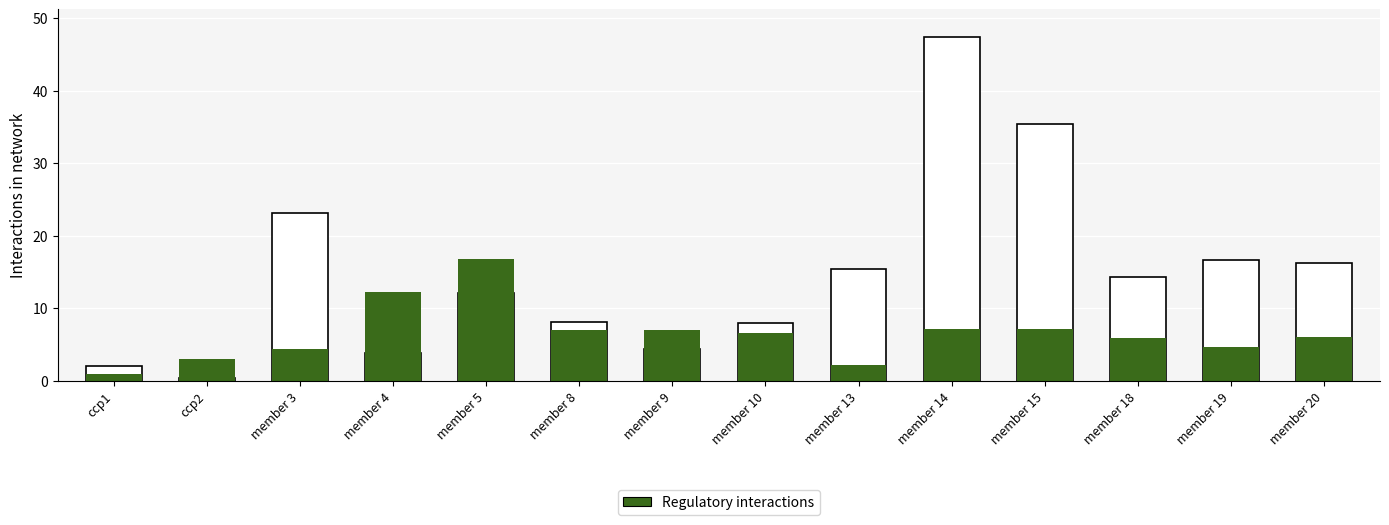

How many values in the col_2 series exceed 14?

7